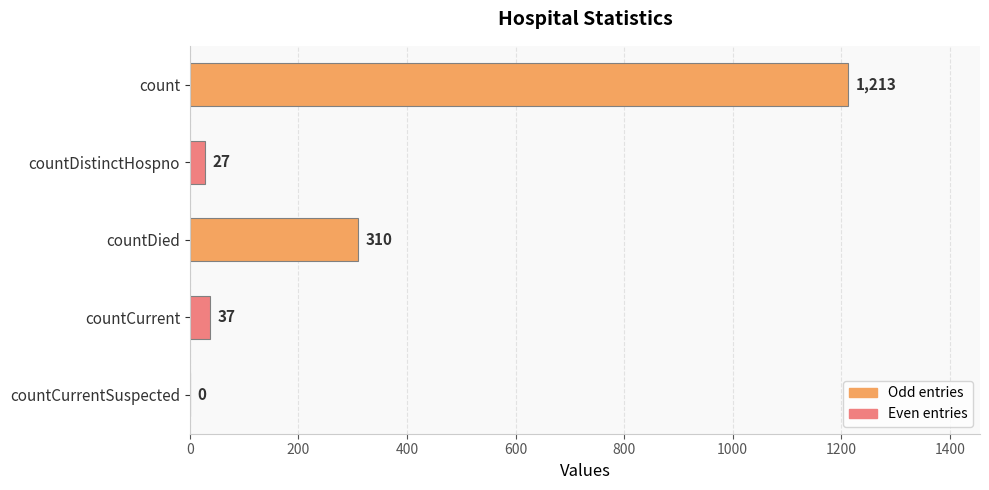

Reading top to bottom, extract all data points from this chart.

count=1213	countDistinctHospno=27	countDied=310	countCurrent=37	countCurrentSuspected=0